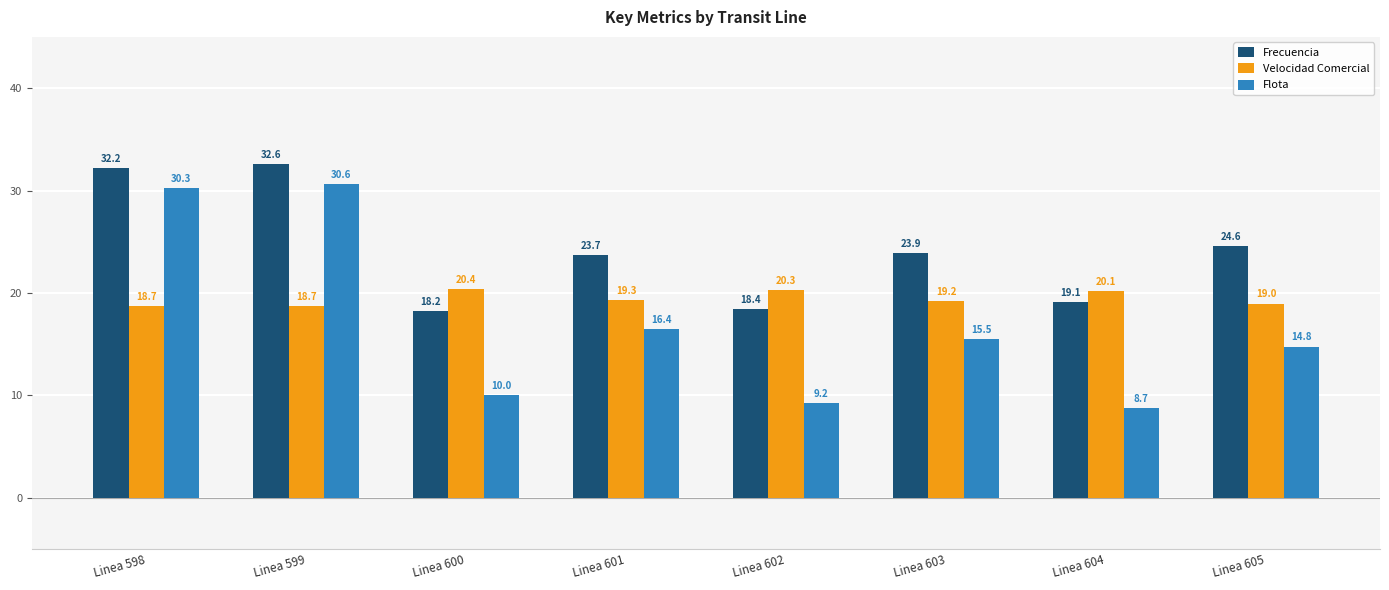

List the series in order of their peak value, lowest first.

Velocidad Comercial, Flota, Frecuencia